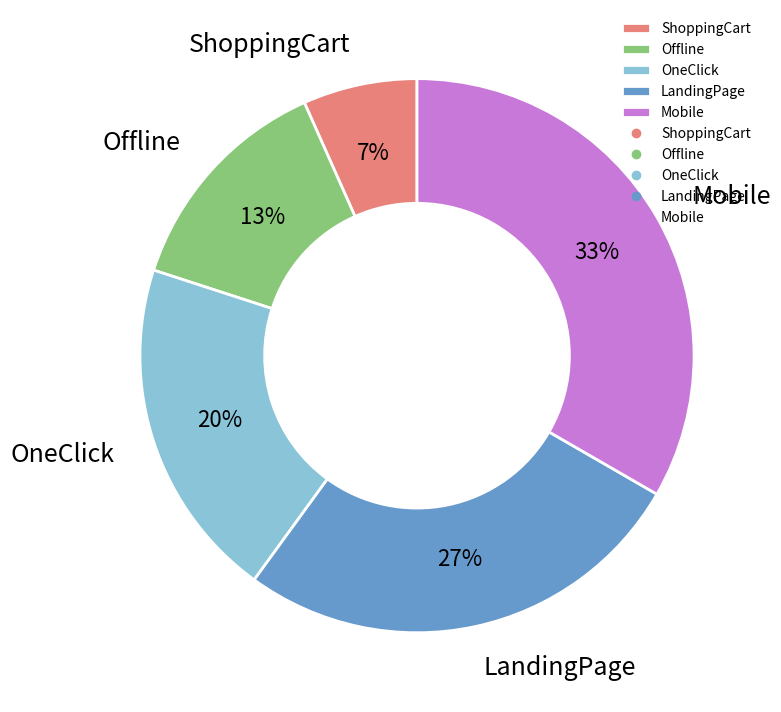

Does any single category account for the majority?

No